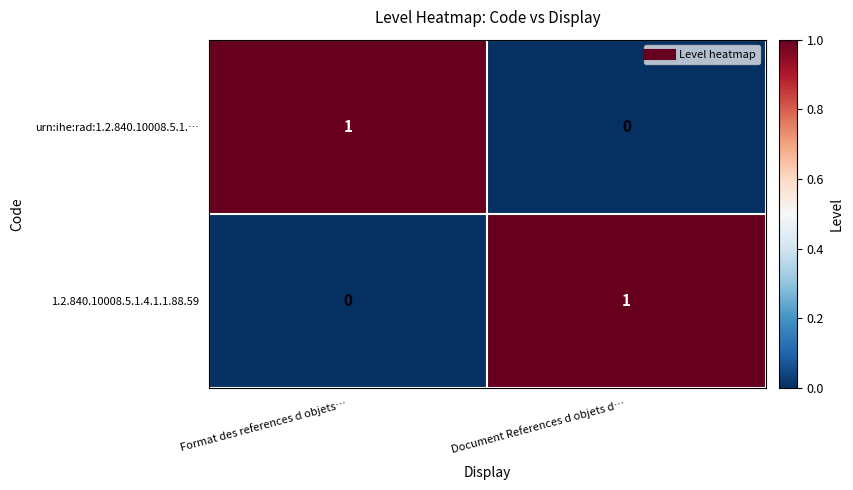

Reading left to right, transcribe all the data shown in this chart.

urn:ihe:rad:1.2.840.10008.5.1.…: Format des references d objets…=1	Document References d objets d…=0
1.2.840.10008.5.1.4.1.1.88.59: Format des references d objets…=0	Document References d objets d…=1